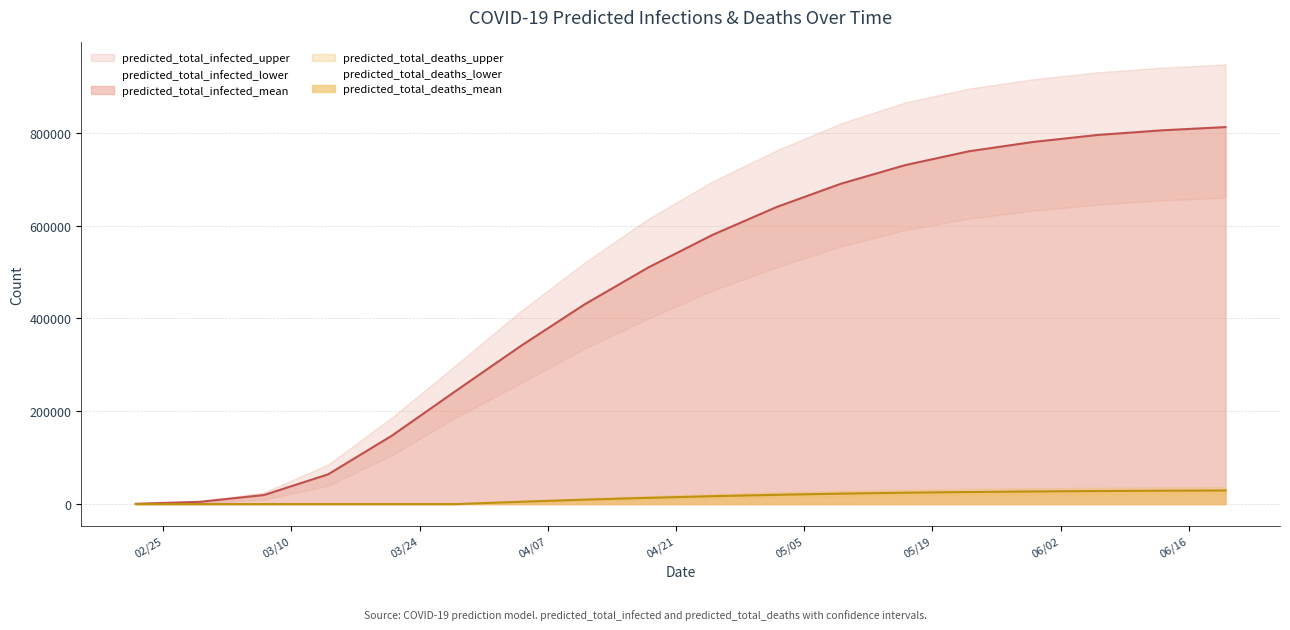

Reading left to right, transcribe all the data shown in this chart.

predicted_total_infected_mean: 2020-02-22=605	2020-02-29=4836	2020-03-07=19490	2020-03-14=64019	2020-03-21=147782	2020-03-28=244432	2020-04-04=340000	2020-04-11=430000	2020-04-18=510000	2020-04-25=580000	2020-05-02=640000	2020-05-09=690000	2020-05-16=730000	2020-05-23=760000	2020-05-30=780000	2020-06-06=795000	2020-06-13=805000	2020-06-20=812000
predicted_total_infected_lower: 2020-02-22=250	2020-02-29=2000	2020-03-07=9689	2020-03-14=39465	2020-03-21=105620	2020-03-28=187155	2020-04-04=260000	2020-04-11=335000	2020-04-18=400000	2020-04-25=460000	2020-05-02=510000	2020-05-09=555000	2020-05-16=590000	2020-05-23=615000	2020-05-30=632000	2020-06-06=645000	2020-06-13=654000	2020-06-20=660000
predicted_total_infected_upper: 2020-02-22=750	2020-02-29=6000	2020-03-07=25320	2020-03-14=85124	2020-03-21=186872	2020-03-28=300218	2020-04-04=415000	2020-04-11=520000	2020-04-18=615000	2020-04-25=695000	2020-05-02=762000	2020-05-09=820000	2020-05-16=865000	2020-05-23=895000	2020-05-30=915000	2020-06-06=930000	2020-06-13=940000	2020-06-20=947000
predicted_total_deaths_mean: 2020-02-22=0	2020-02-29=0	2020-03-07=0	2020-03-14=0	2020-03-21=0	2020-03-28=0	2020-04-04=5000	2020-04-11=9500	2020-04-18=13500	2020-04-25=17000	2020-05-02=20000	2020-05-09=22500	2020-05-16=24500	2020-05-23=26000	2020-05-30=27200	2020-06-06=28100	2020-06-13=28800	2020-06-20=29300
predicted_total_deaths_lower: 2020-02-22=0	2020-02-29=0	2020-03-07=0	2020-03-14=0	2020-03-21=0	2020-03-28=0	2020-04-04=3500	2020-04-11=6800	2020-04-18=9800	2020-04-25=12500	2020-05-02=14800	2020-05-09=16700	2020-05-16=18200	2020-05-23=19400	2020-05-30=20300	2020-06-06=21000	2020-06-13=21500	2020-06-20=21900
predicted_total_deaths_upper: 2020-02-22=0	2020-02-29=0	2020-03-07=0	2020-03-14=0	2020-03-21=0	2020-03-28=0	2020-04-04=6800	2020-04-11=12500	2020-04-18=17500	2020-04-25=21800	2020-05-02=25500	2020-05-09=28500	2020-05-16=31000	2020-05-23=32900	2020-05-30=34300	2020-06-06=35400	2020-06-13=36100	2020-06-20=36600